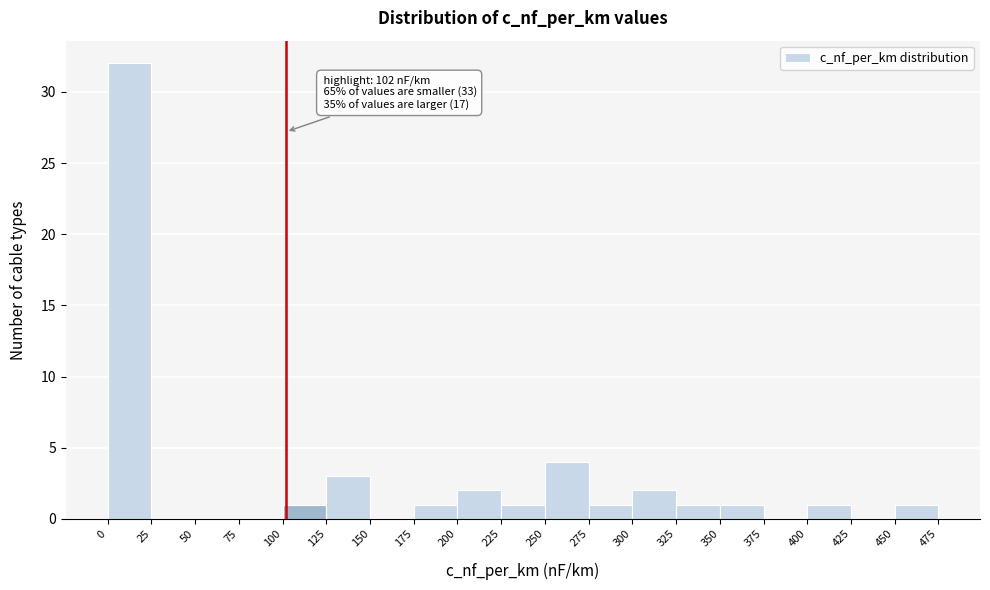

Over which range of the x-axis is the bar tallest?

0 to 25